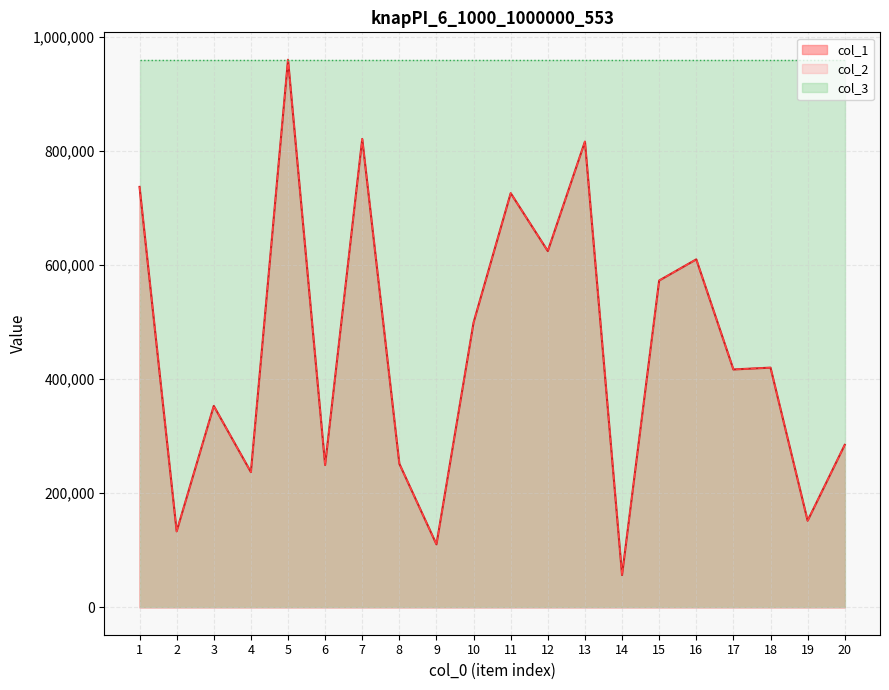

How many lines are shown in the chart?

3